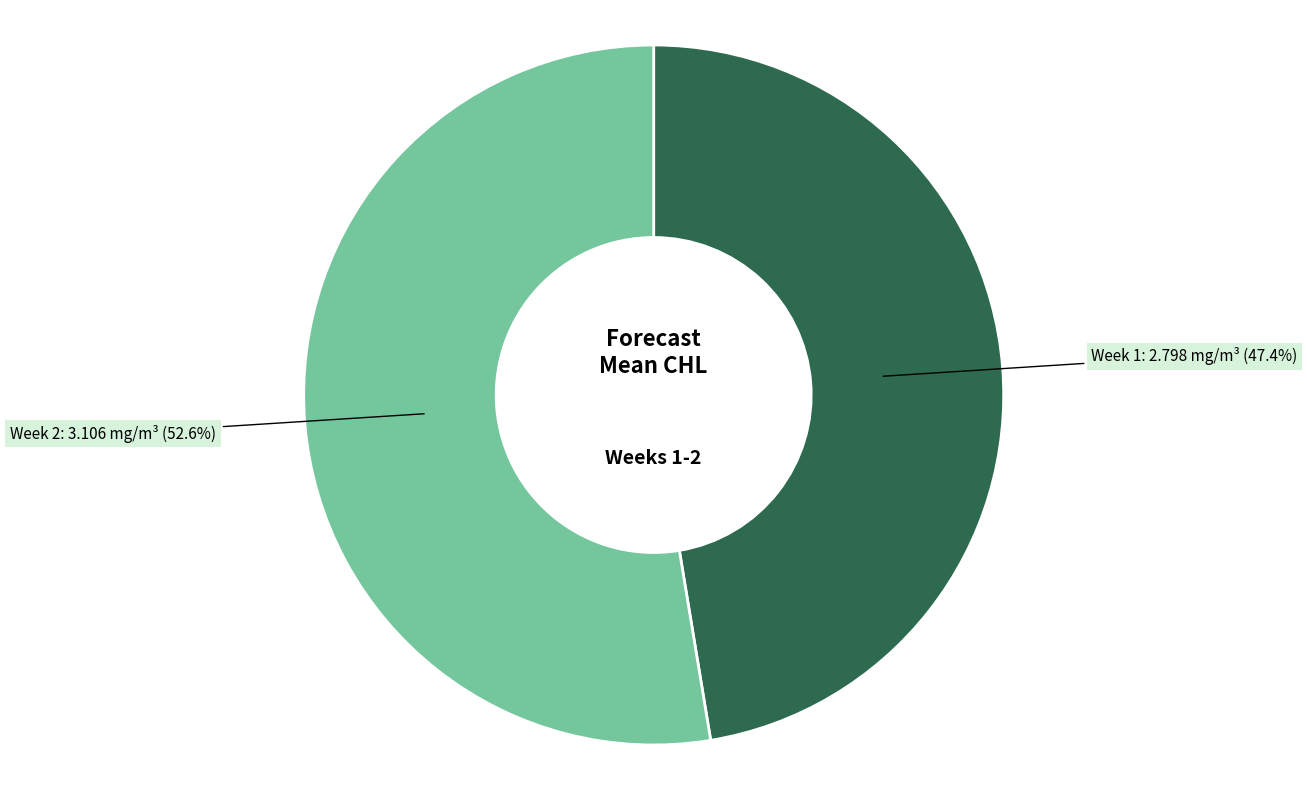

Does Week 1 account for over 50% of the chart?

No